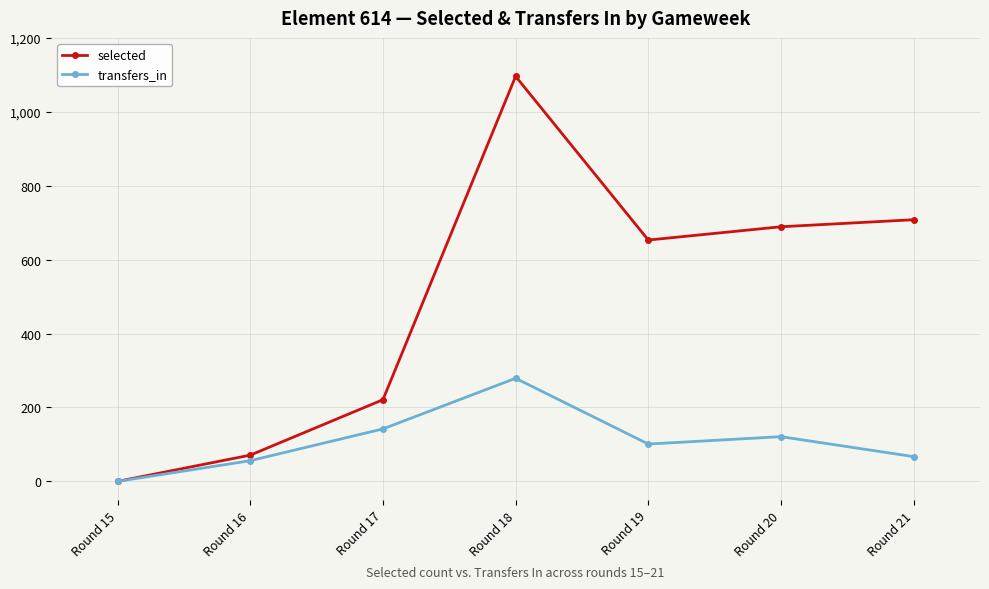

Reading right to left, what are all the values shown in this chart?

selected: 708	689	653	1096	221	71	0
transfers_in: 67	121	101	279	142	56	0